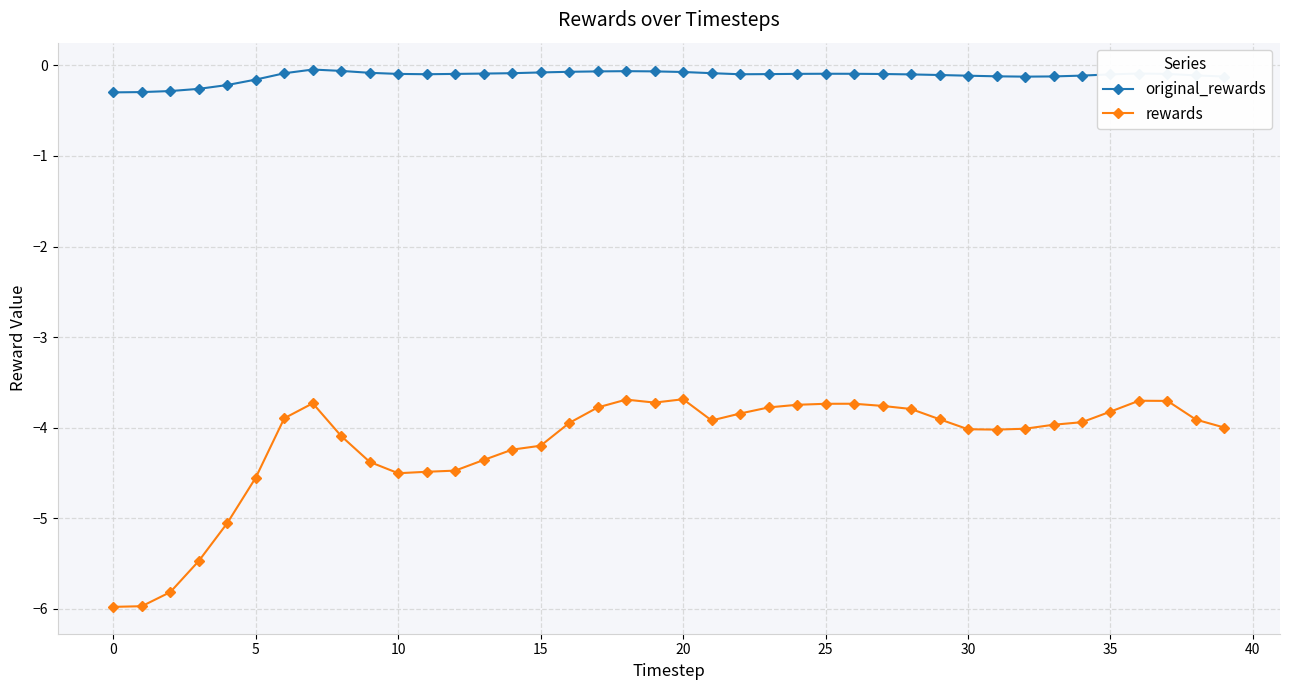

What is the difference between the second highest and second lowest values in the original_rewards series?

0.2